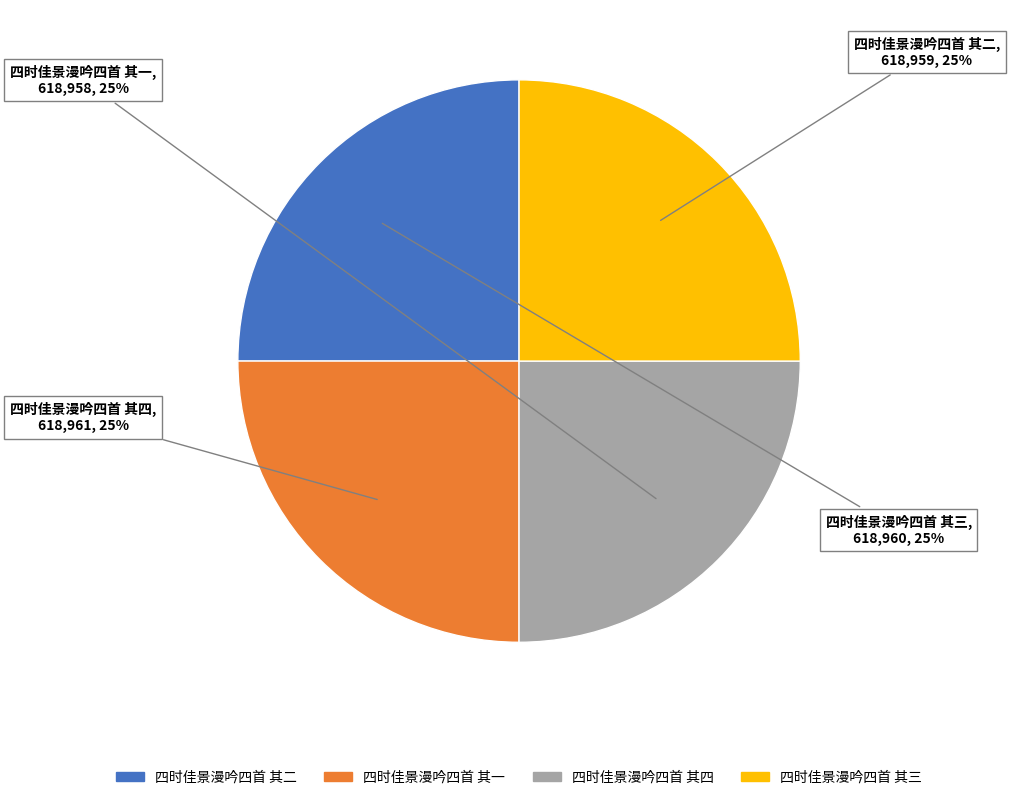

What percentage is the 四时佳景漫吟四首 其四 slice, to the nearest percent?

25%